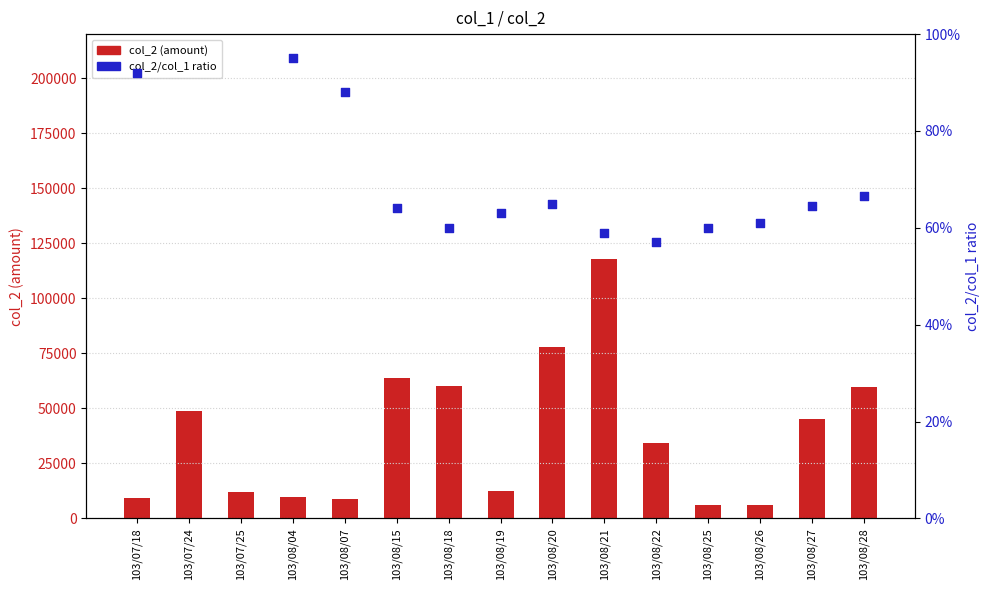

What is the total value across all series at 103/08/25?

6000.6